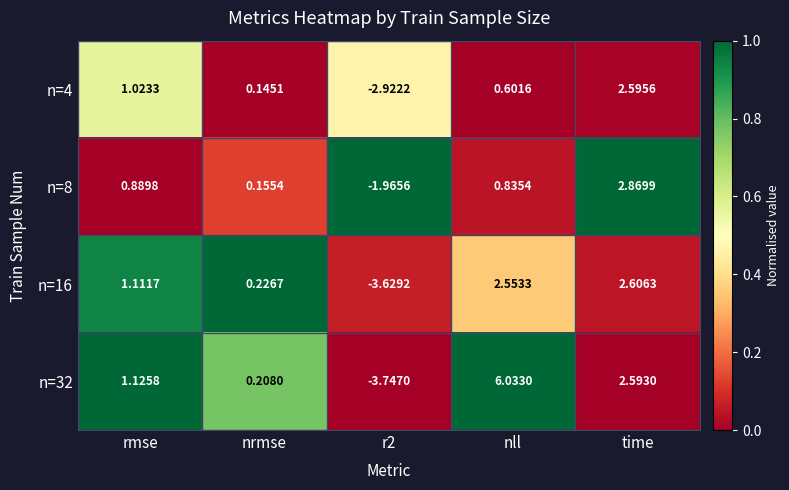

At which label does n=16 first exceed 1?

rmse